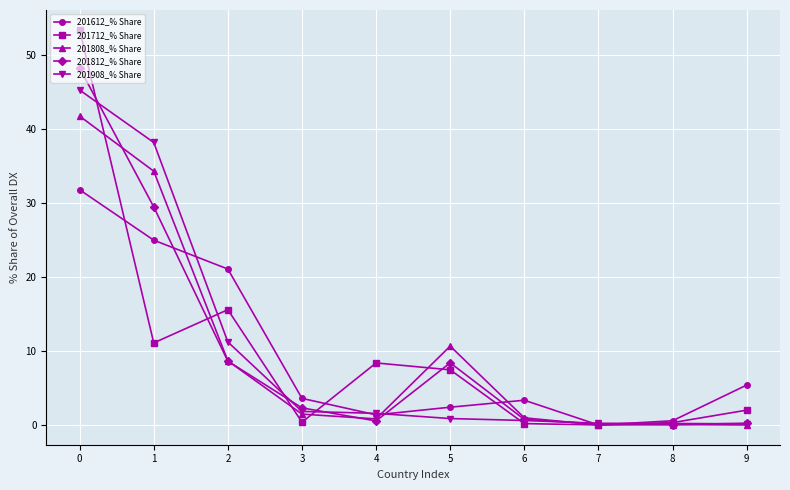

How many categories are shown in the chart?

10